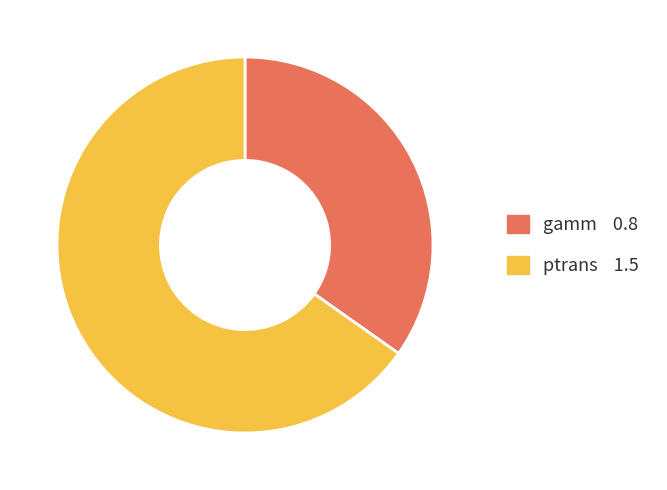

How many segments does this pie chart have?

2